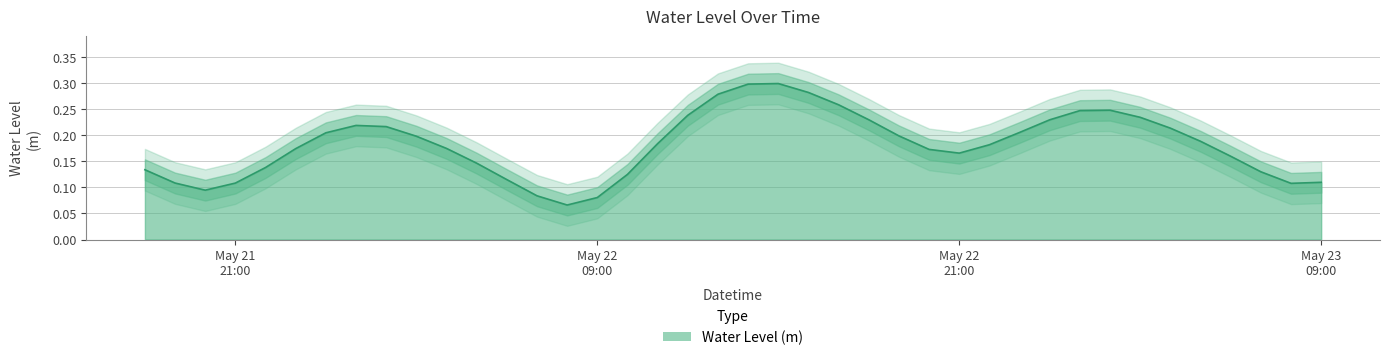

What is the change in value from 2023-05-22 08:00:00 to 2023-05-22 15:00:00?

+0.2